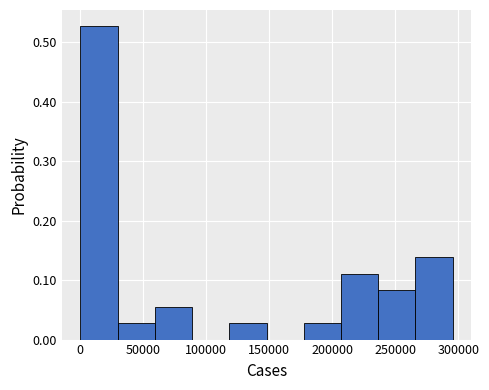

Over which range of the x-axis is the bar tallest?

0 to 30000